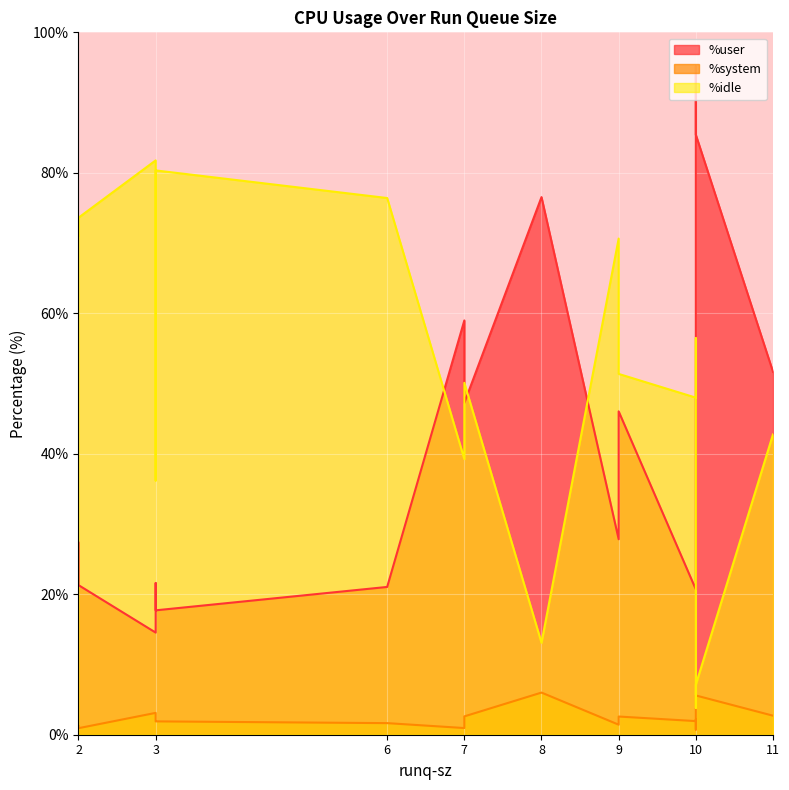

True or false: %system and %user cross at least once.

False